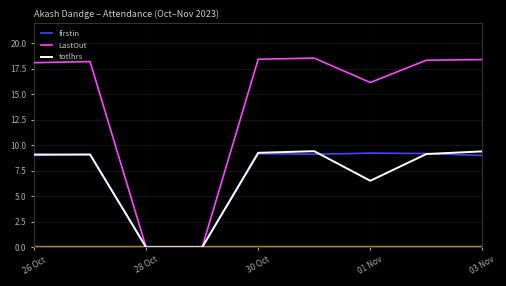

Which series has the widest spread of values?

LastOut